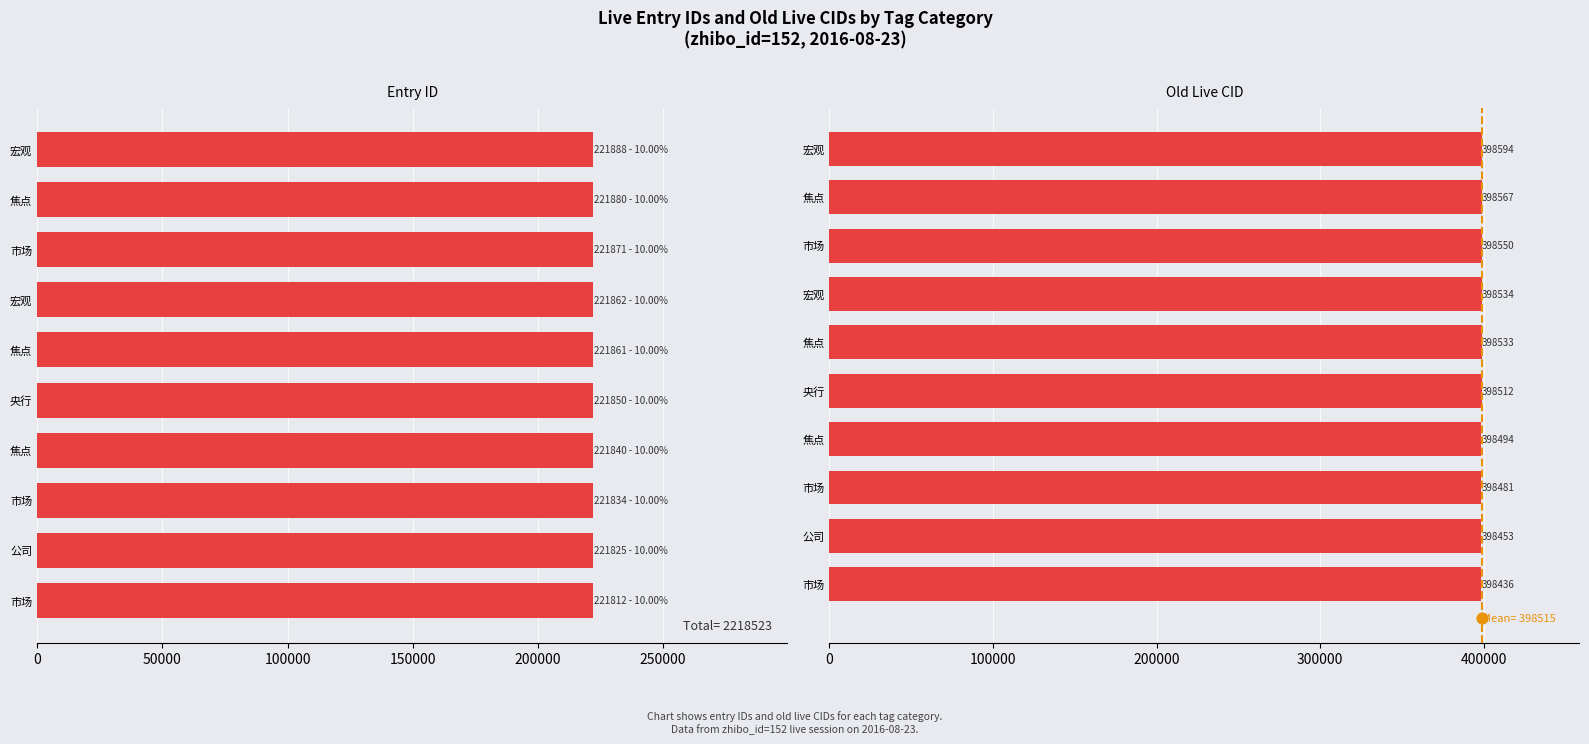

Which series has the largest total across all categories?

old_live_cid